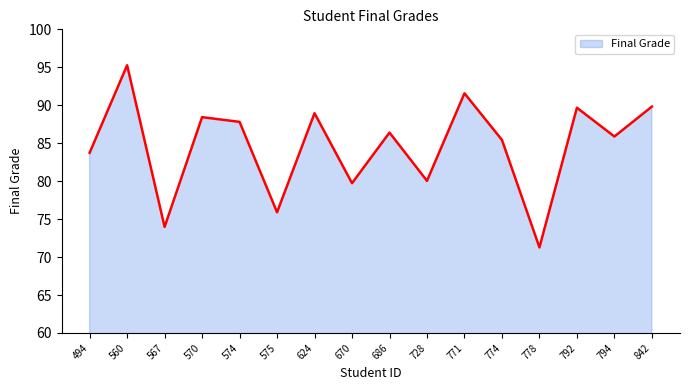

Is it true that the value at 560 is 21.7?

False